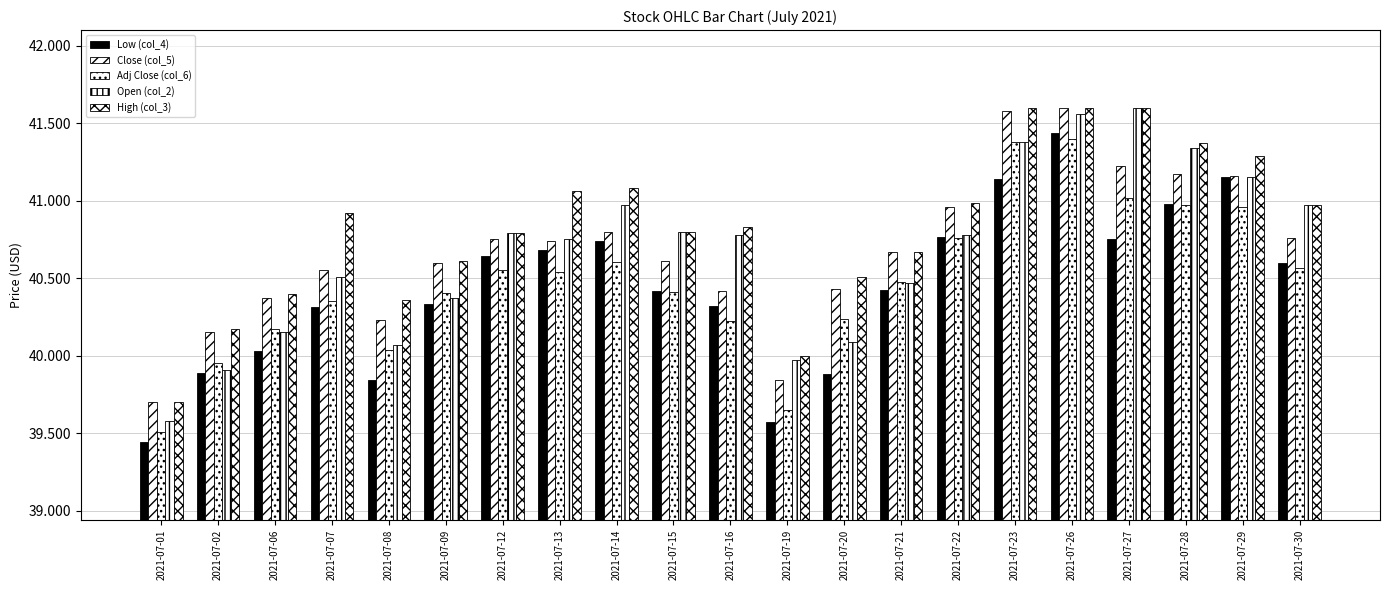

Count the number of data series in this chart.

5